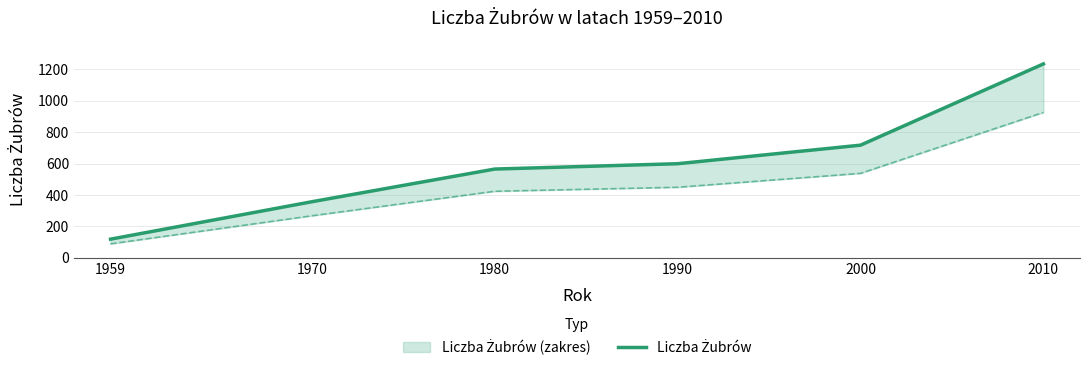

What is the difference between the maximum and minimum values?

1115